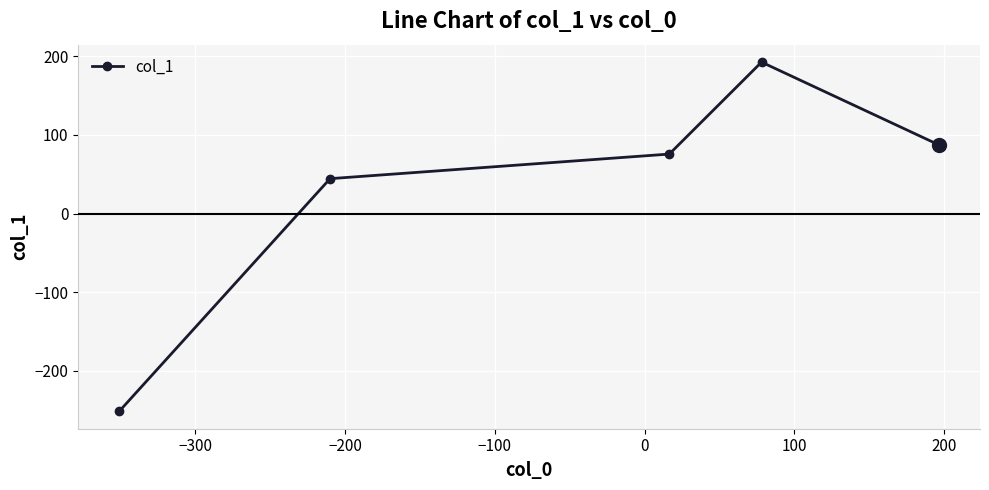

What is the value of the 4th point from the left?

192.7